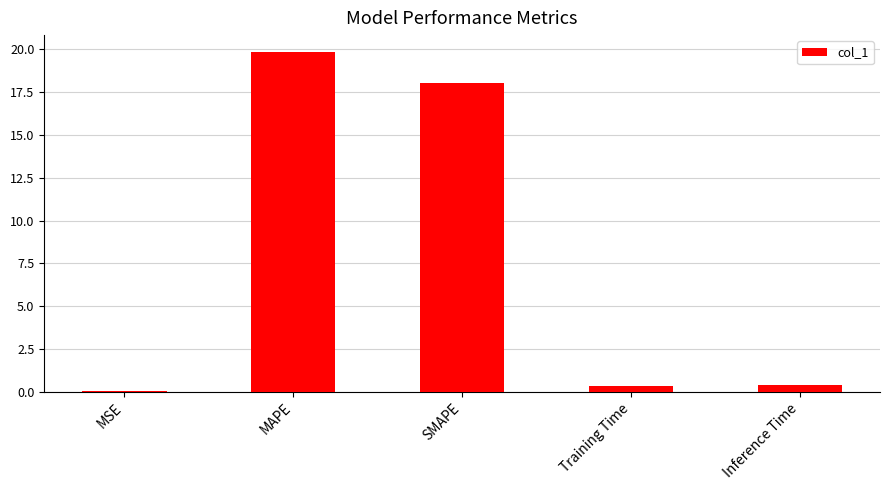

How many data points does each series have?

5